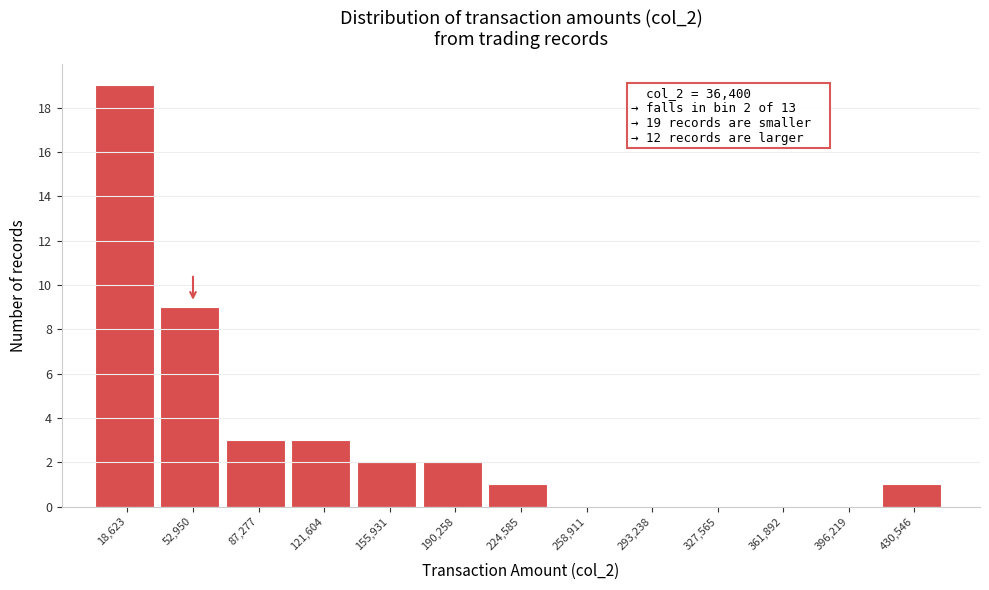

Which range on the x-axis has the tallest bar?

0 to 35000